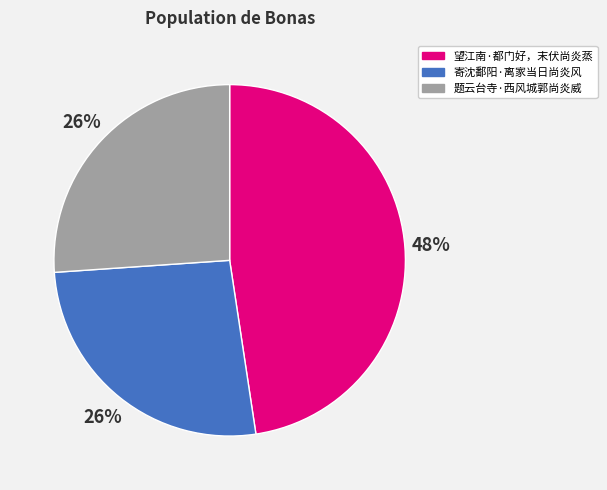

To the nearest percent, what portion does 望江南·都门好，末伏尚炎蒸 represent?

48%